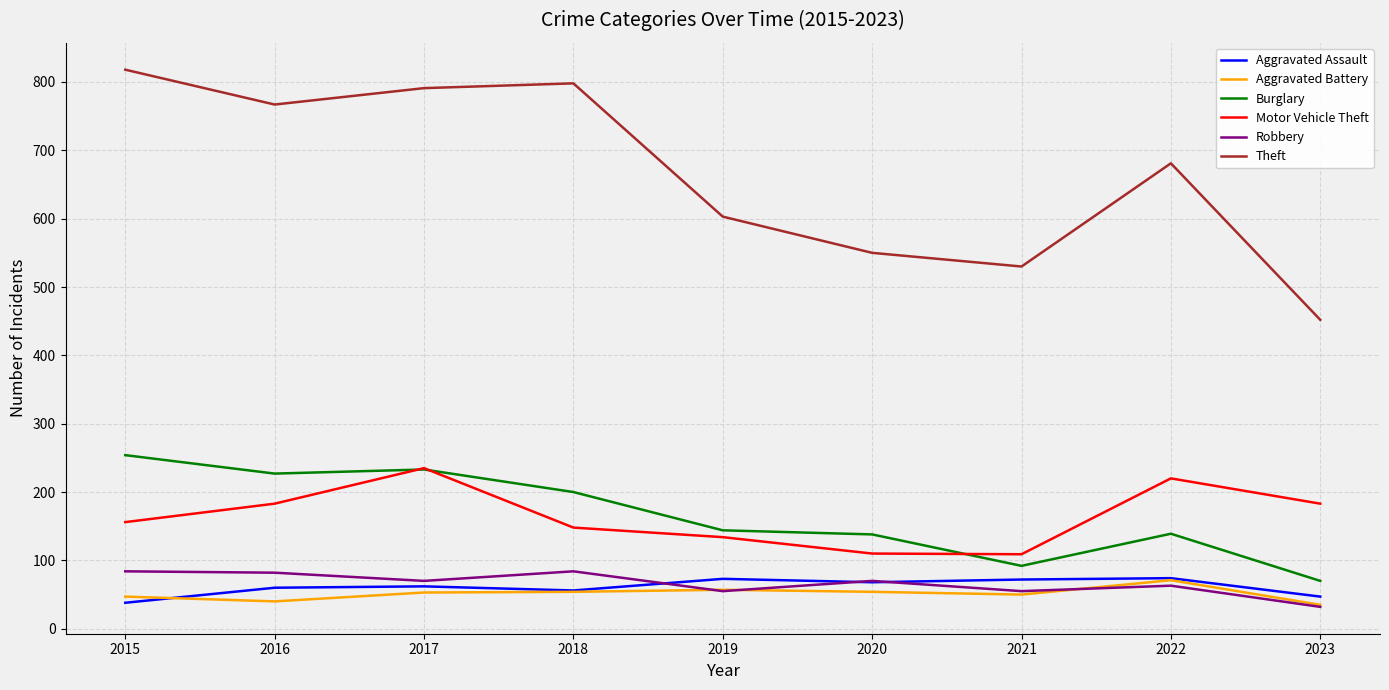

True or false: Aggravated Battery and Theft intersect in this chart.

False